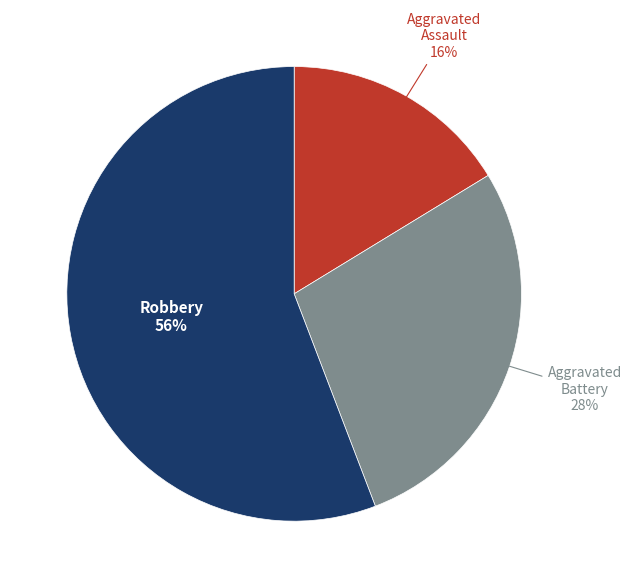

Rank the categories by value from highest to lowest.

Robbery, Aggravated Battery, Aggravated Assault